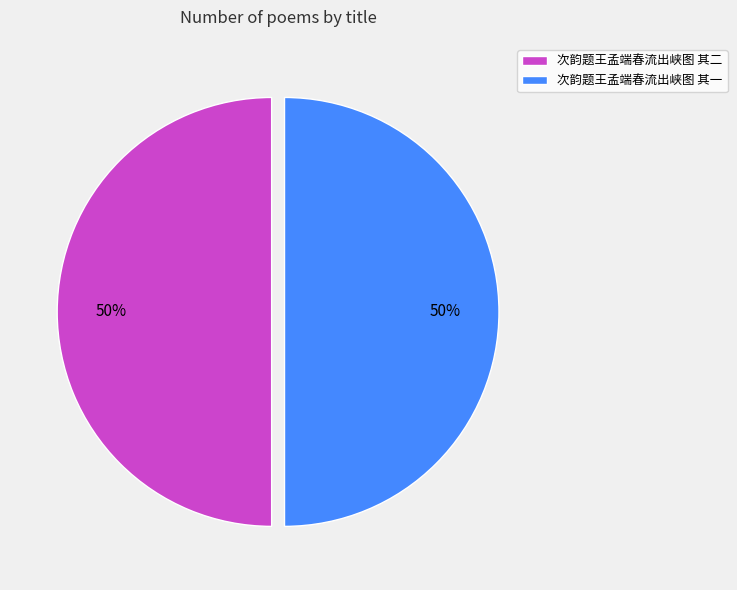

To the nearest percent, what is the average slice percentage?

50%